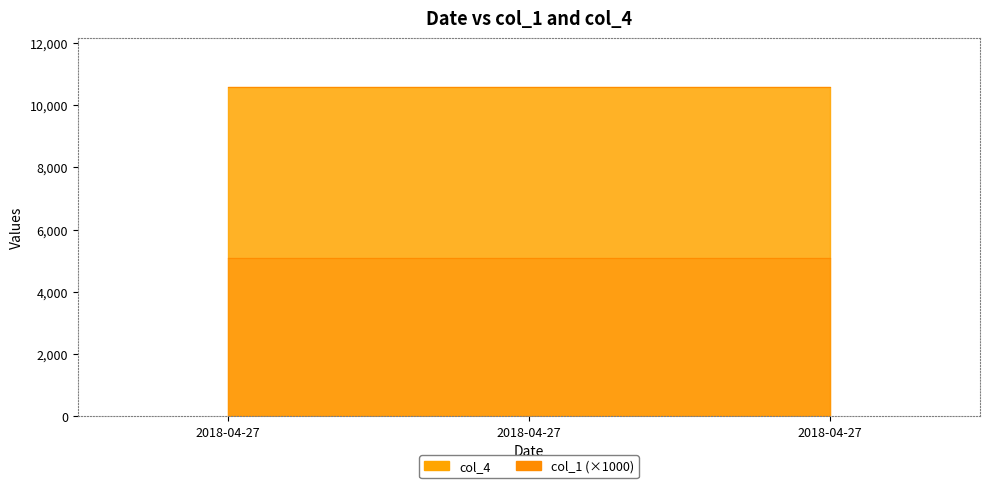

What is the average value of the col_1 series?

5.1